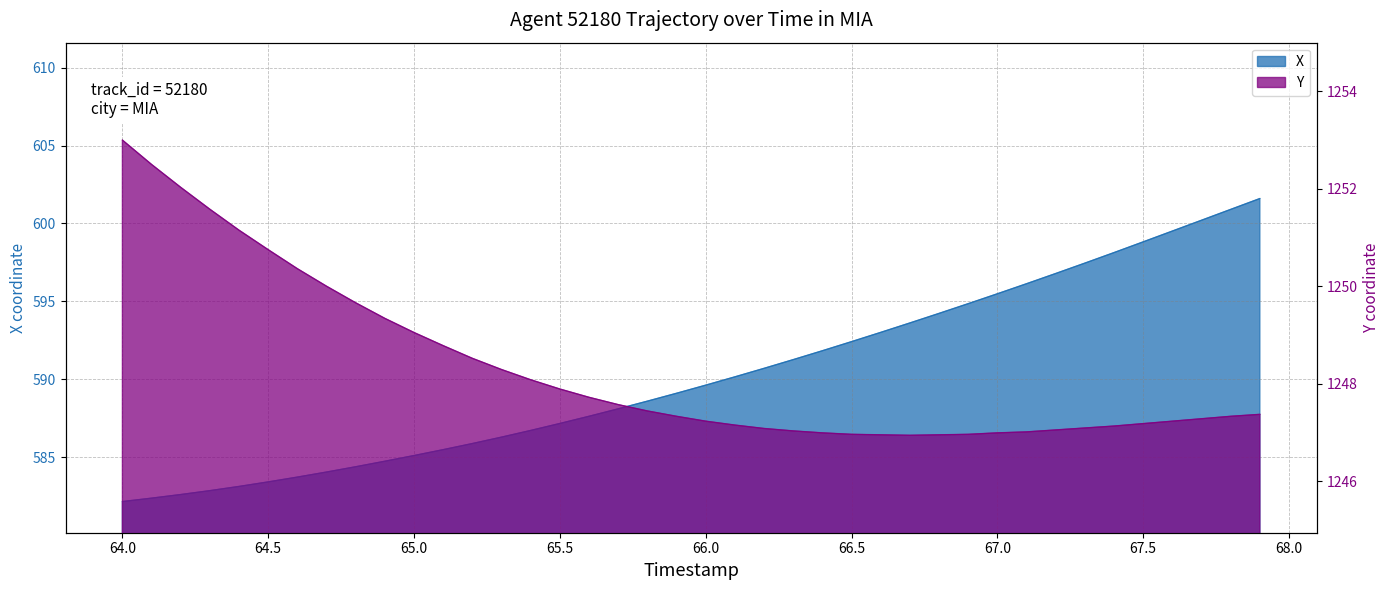

What are all the series names shown in the legend?

X, Y